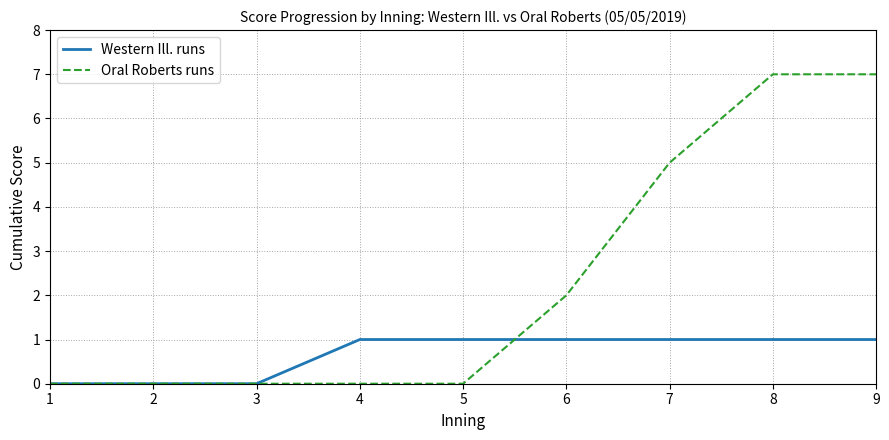

List the series in order of their peak value, highest first.

Oral Roberts runs, Western Ill. runs